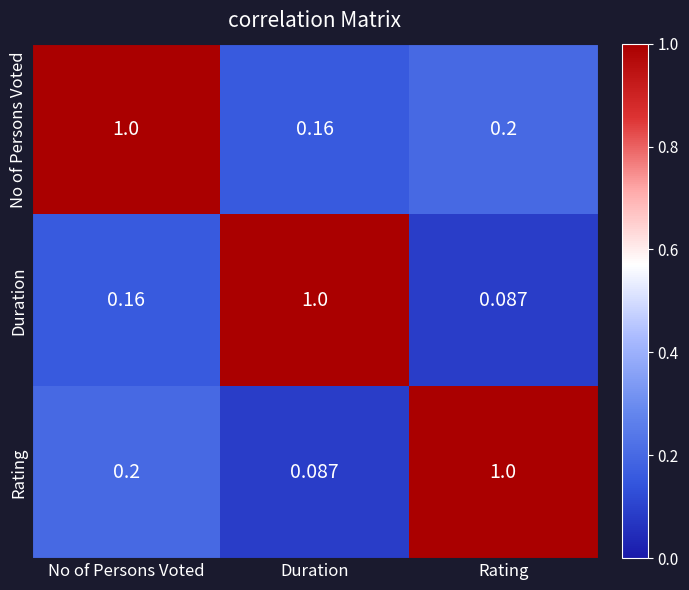

Rank the series at Duration from highest to lowest value.

Duration, No of Persons Voted, Rating